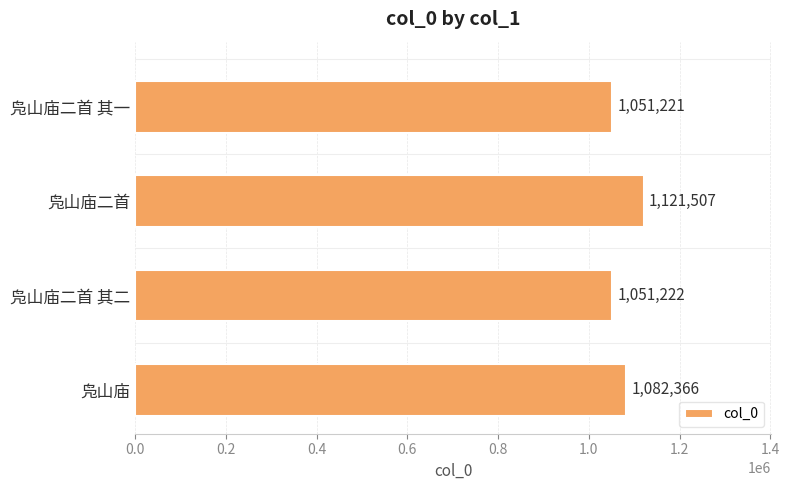

Reading top to bottom, list all the values displayed in this chart.

1051221	1121507	1051222	1082366